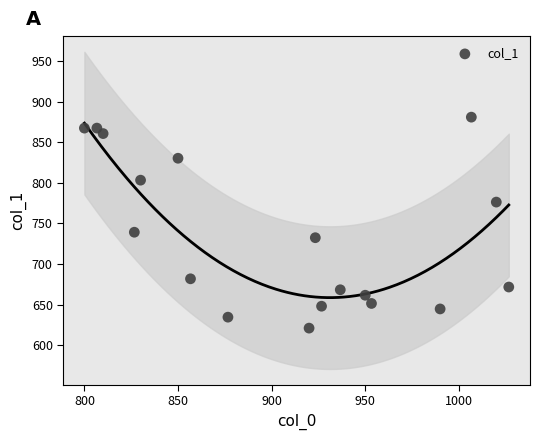

What Y value in the scatter plot is closest to 750?

739.1